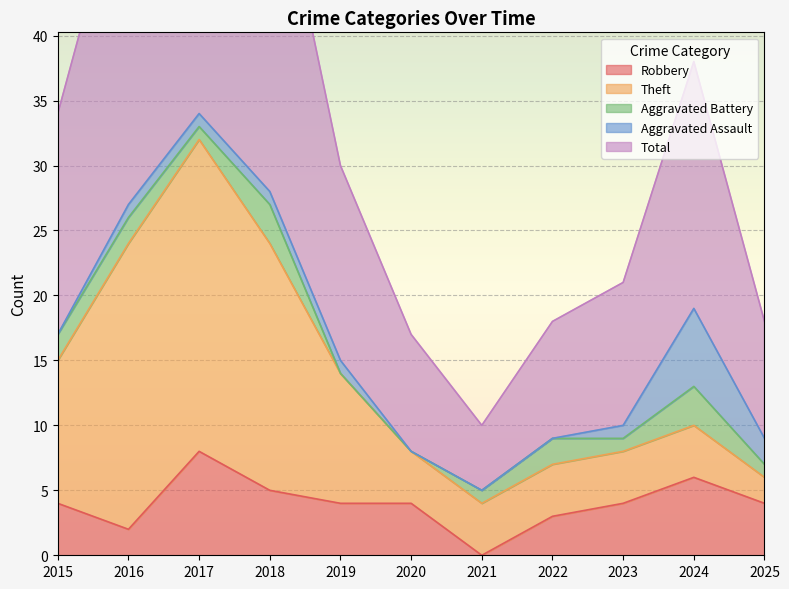

What is the total value across all series at 2018?

56